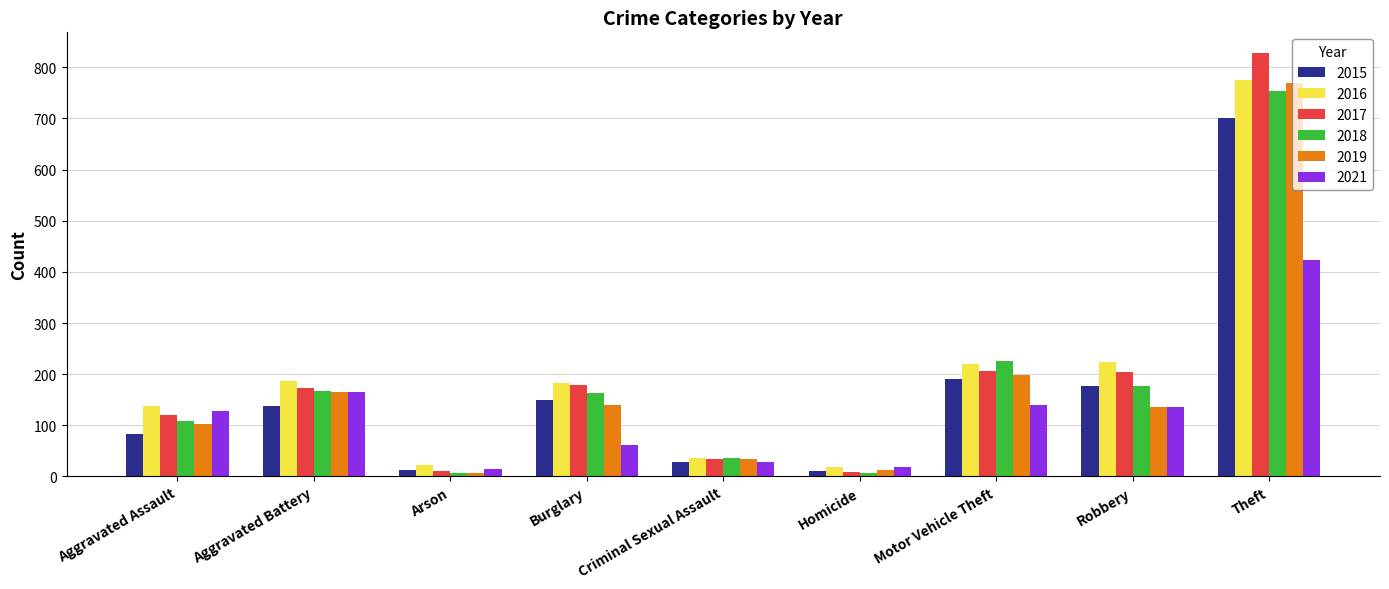

How many categories are shown in the chart?

9